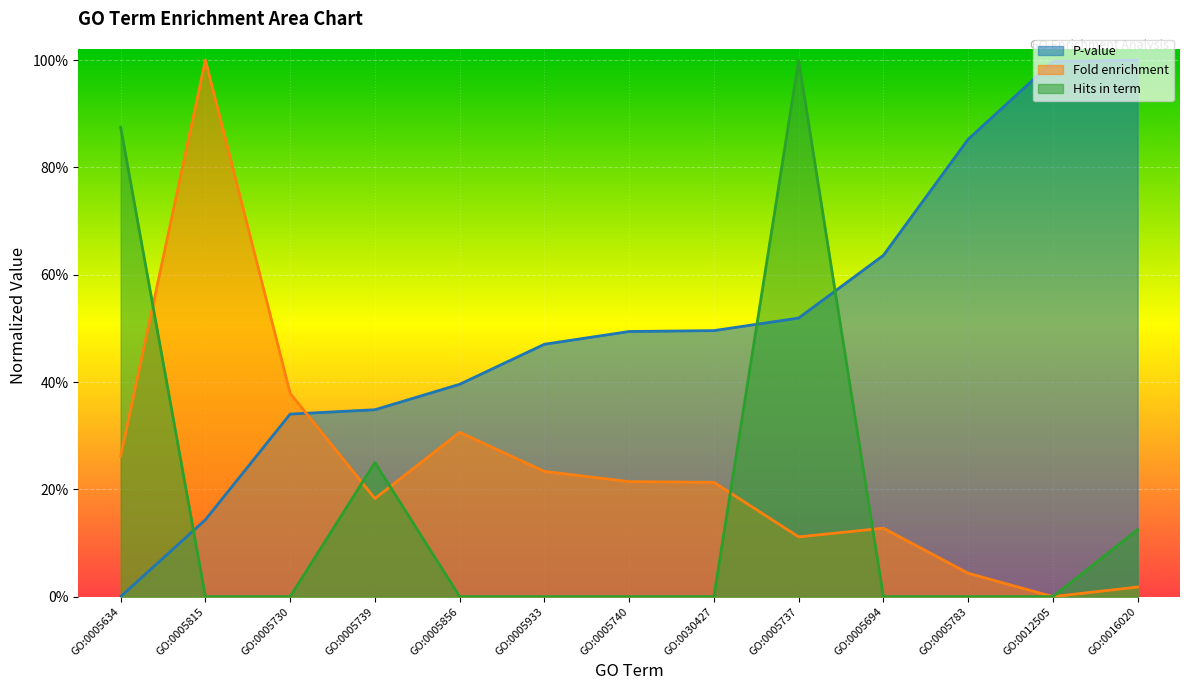

Does the chart display data point markers on the line(s)?

No